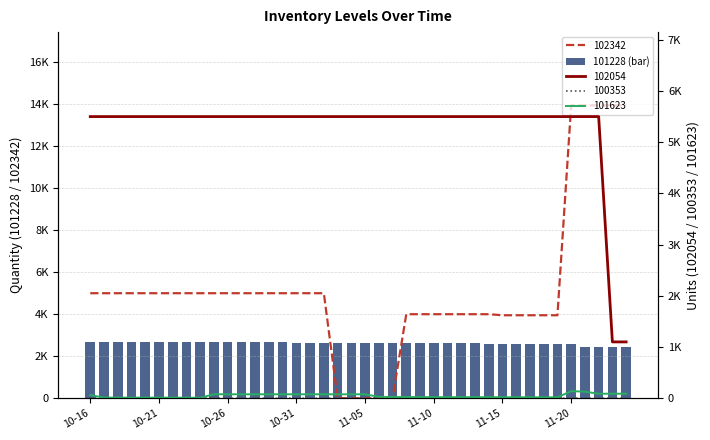

Which label corresponds to the largest value in the chart?

10-16